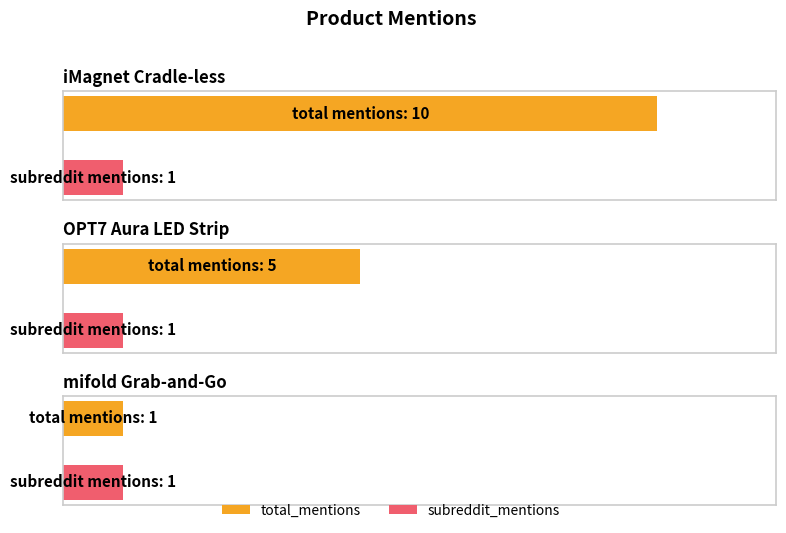

What is the minimum value for total_mentions?

1